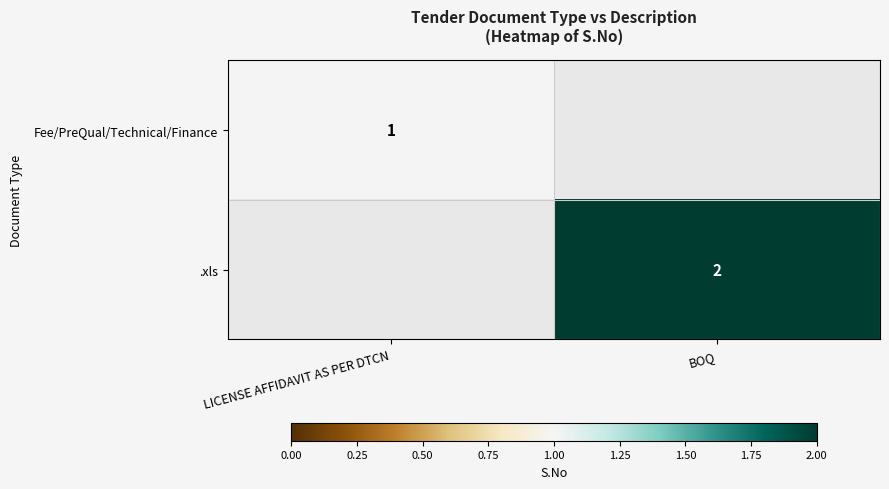

The value of .xls at BOQ is 2. True or false?

True